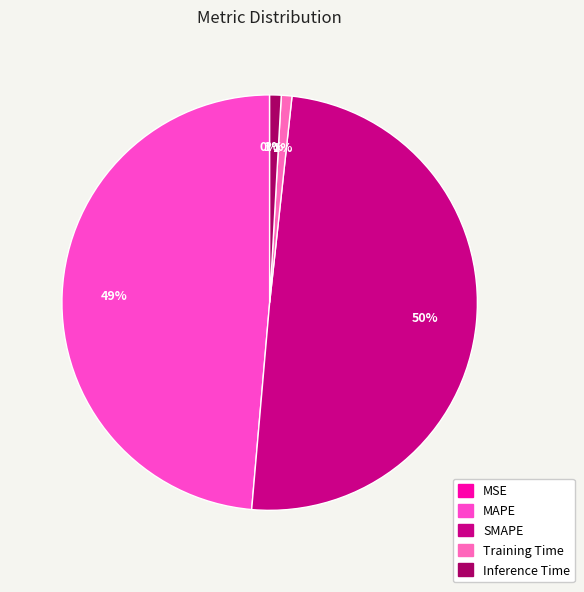

To the nearest percent, what is the combined percentage of Training Time and Inference Time?

2%